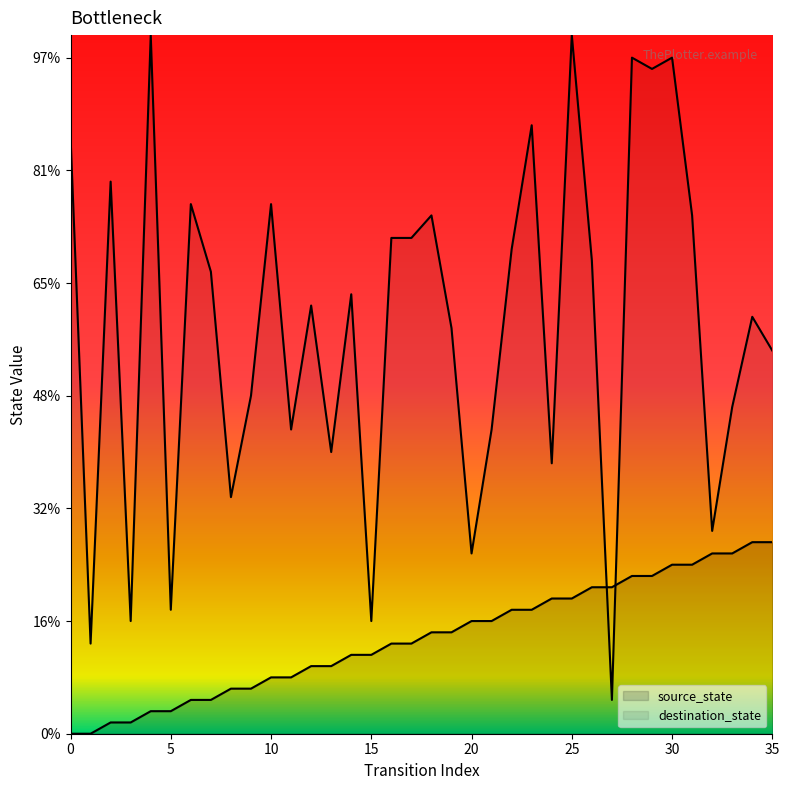

Reading left to right, extract all data points from this chart.

source_state: 0=0	1=0	2=1	3=1	4=2	5=2	6=3	7=3	8=4	9=4	10=5	11=5	12=6	13=6	14=7	15=7	16=8	17=8	18=9	19=9	20=10	21=10	22=11	23=11	24=12	25=12	26=13	27=13	28=14	29=14	30=15	31=15	32=16	33=16	34=17	35=17
destination_state: 0=53	1=8	2=49	3=10	4=62	5=11	6=47	7=41	8=21	9=30	10=47	11=27	12=38	13=25	14=39	15=10	16=44	17=44	18=46	19=36	20=16	21=27	22=43	23=54	24=24	25=62	26=42	27=3	28=60	29=59	30=60	31=46	32=18	33=29	34=37	35=34